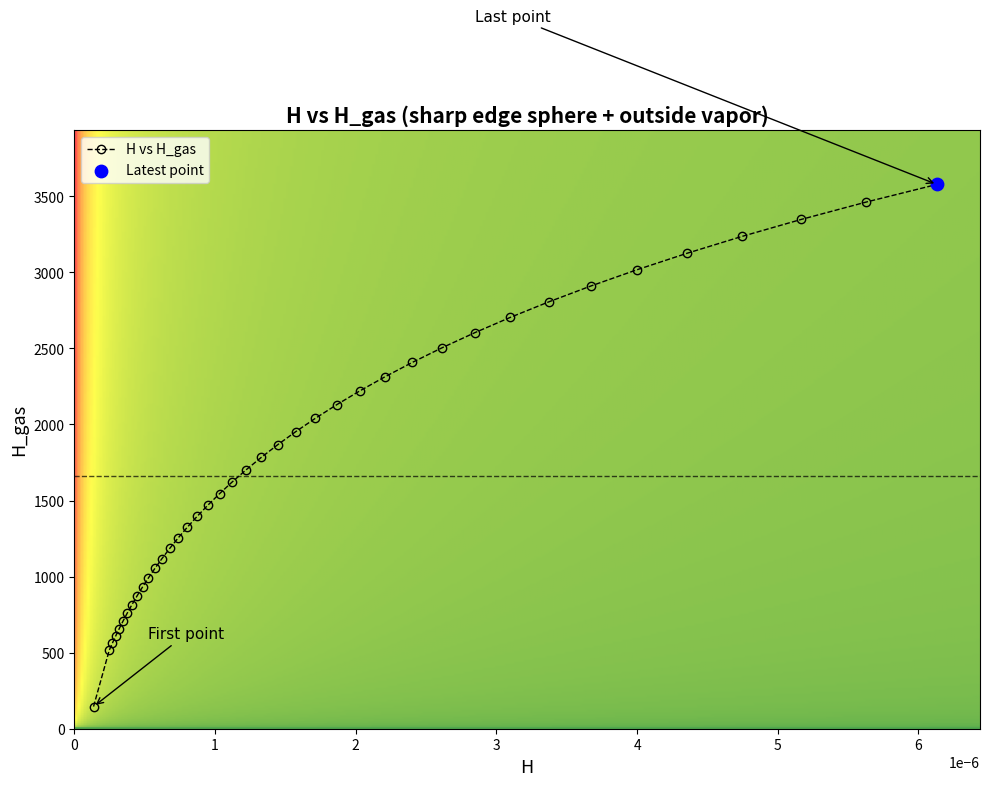

What is the value of the 22nd point from the left?

1783.8